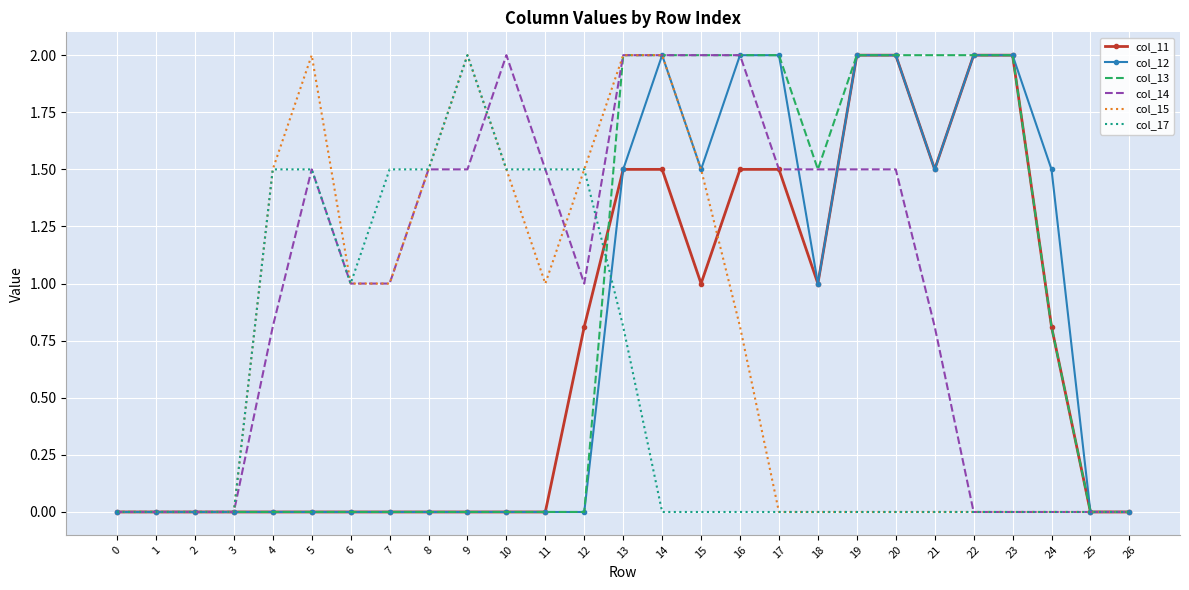

Which series has the largest total across all categories?

col_14